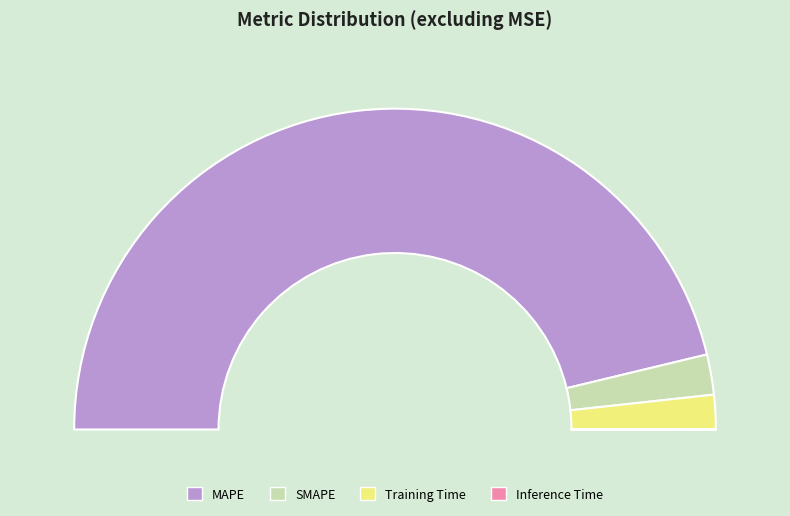

What percentage is the MAPE slice, to the nearest percent?

92%